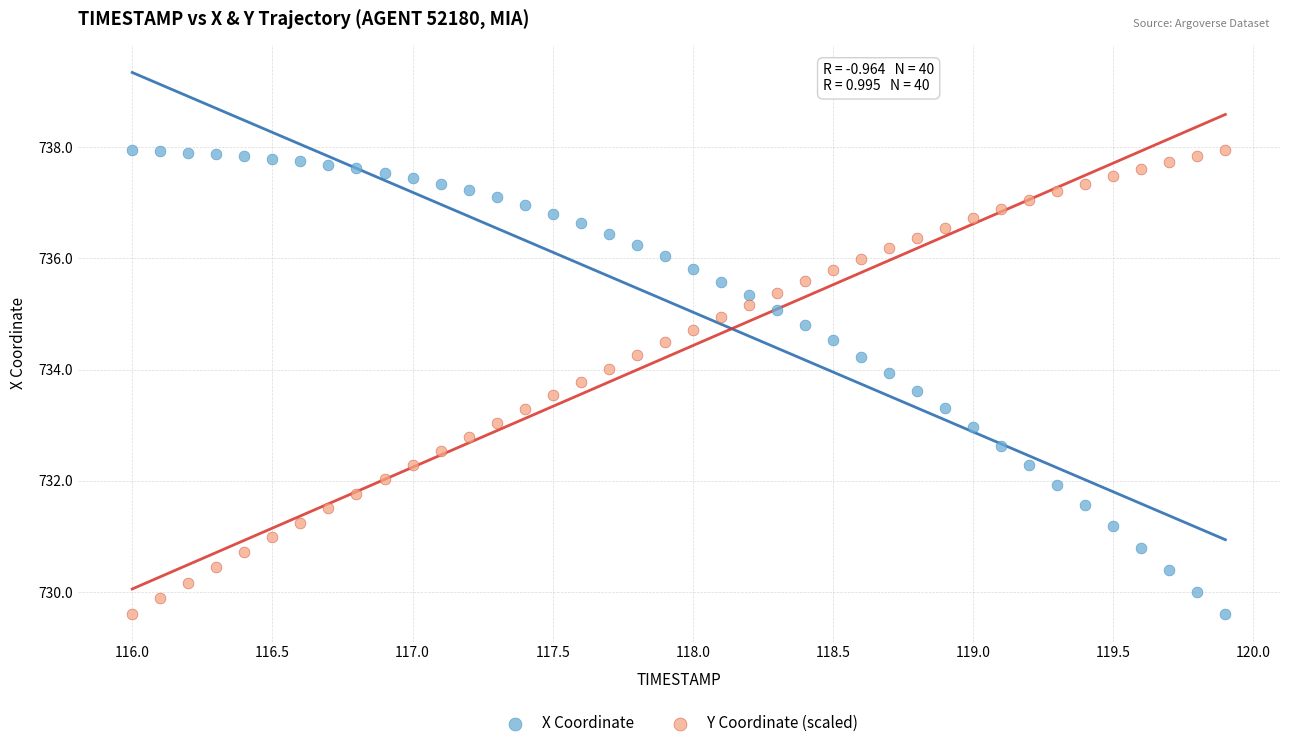

Across all data points, what is the range of X values (max minus min)?

3.9